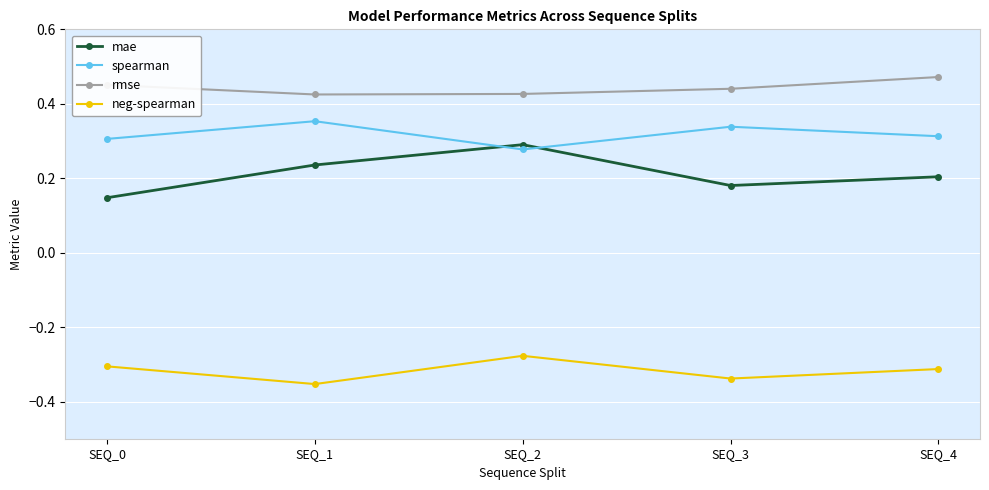

Where is mae nearest to the value 0?

SEQ_0